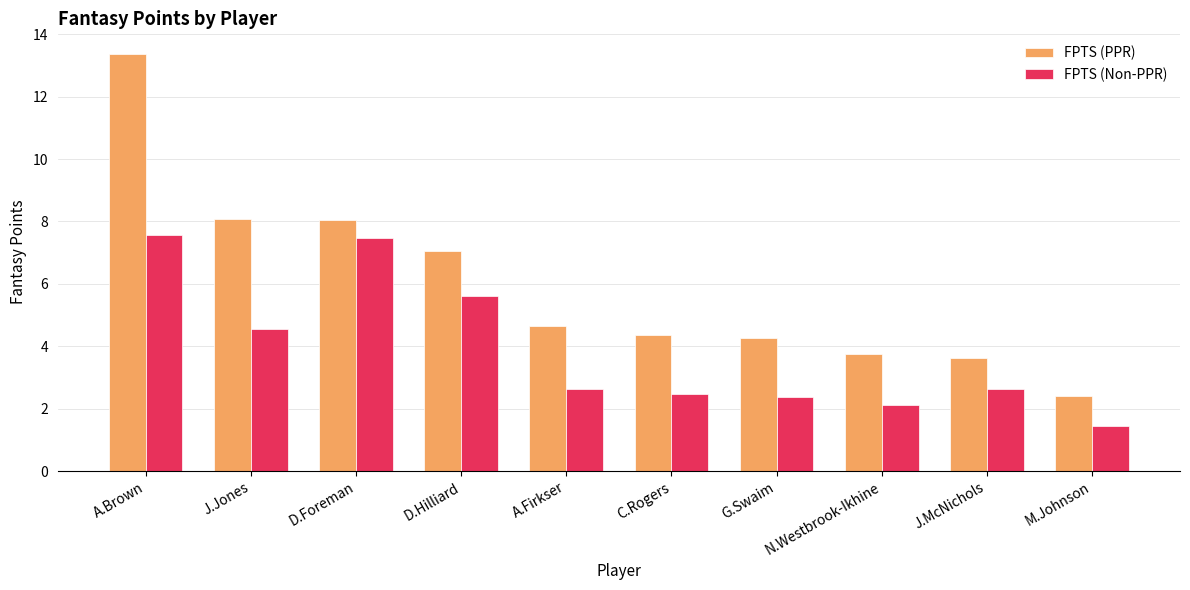

Is the value of FPTS (PPR) at J.Jones greater than the value of FPTS (Non-PPR) at A.Firkser?

Yes